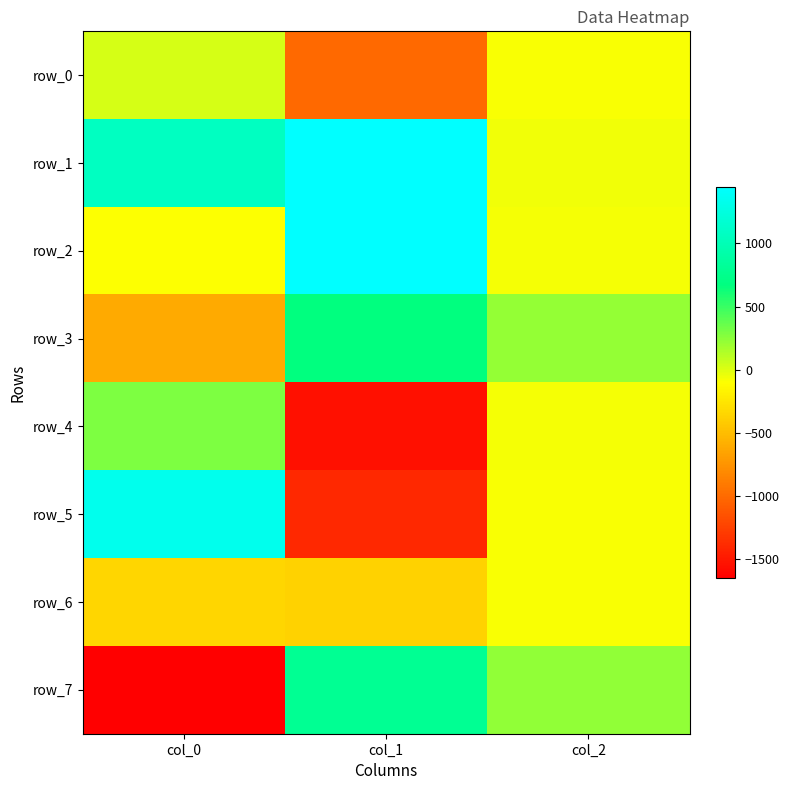

At col_1, list the series in order from smallest to largest.

row_4, row_5, row_0, row_6, row_3, row_7, row_1, row_2